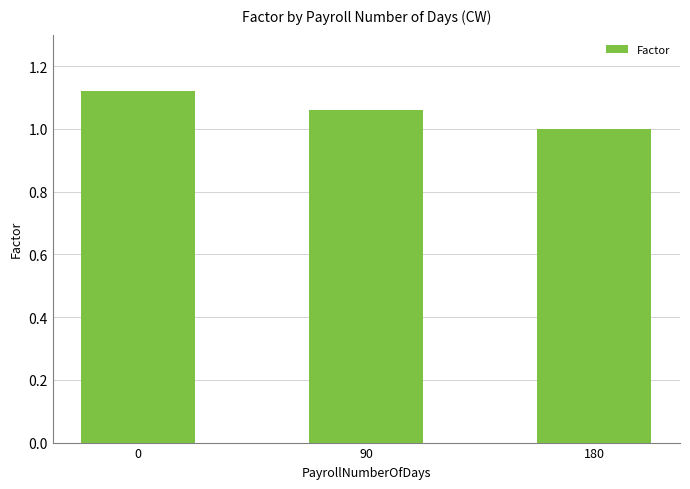

Approximately how many times larger is the value at 90 compared to 0?

0.9